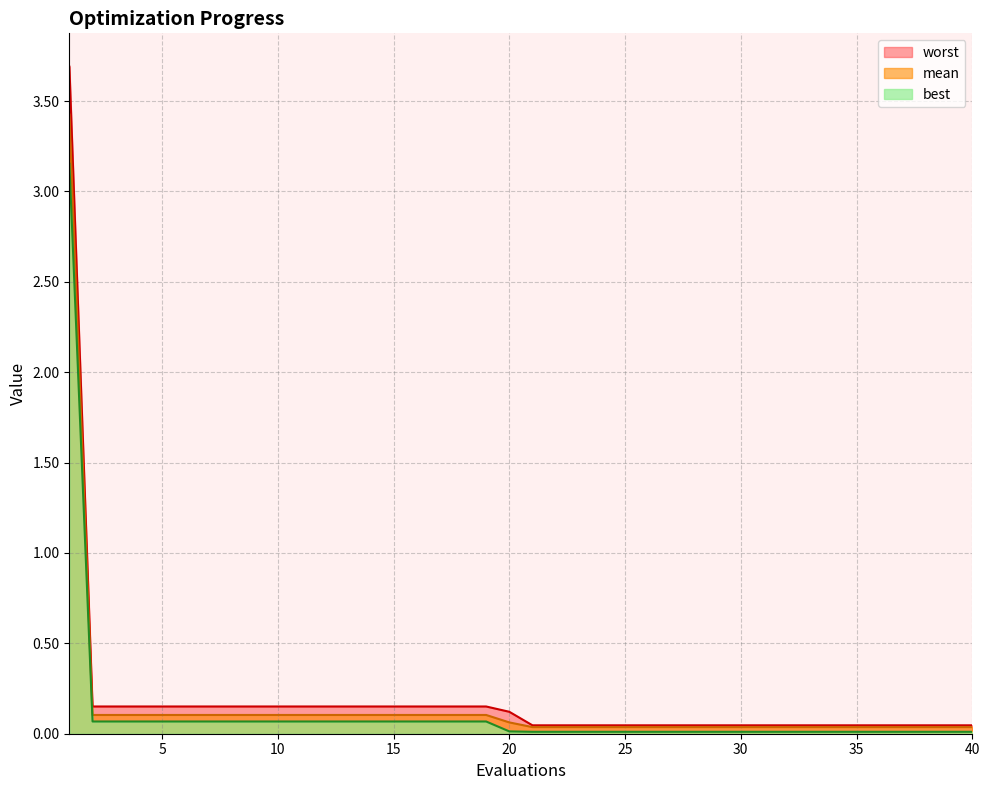

What is the difference between the maximum and minimum values in the worst series?

3.6